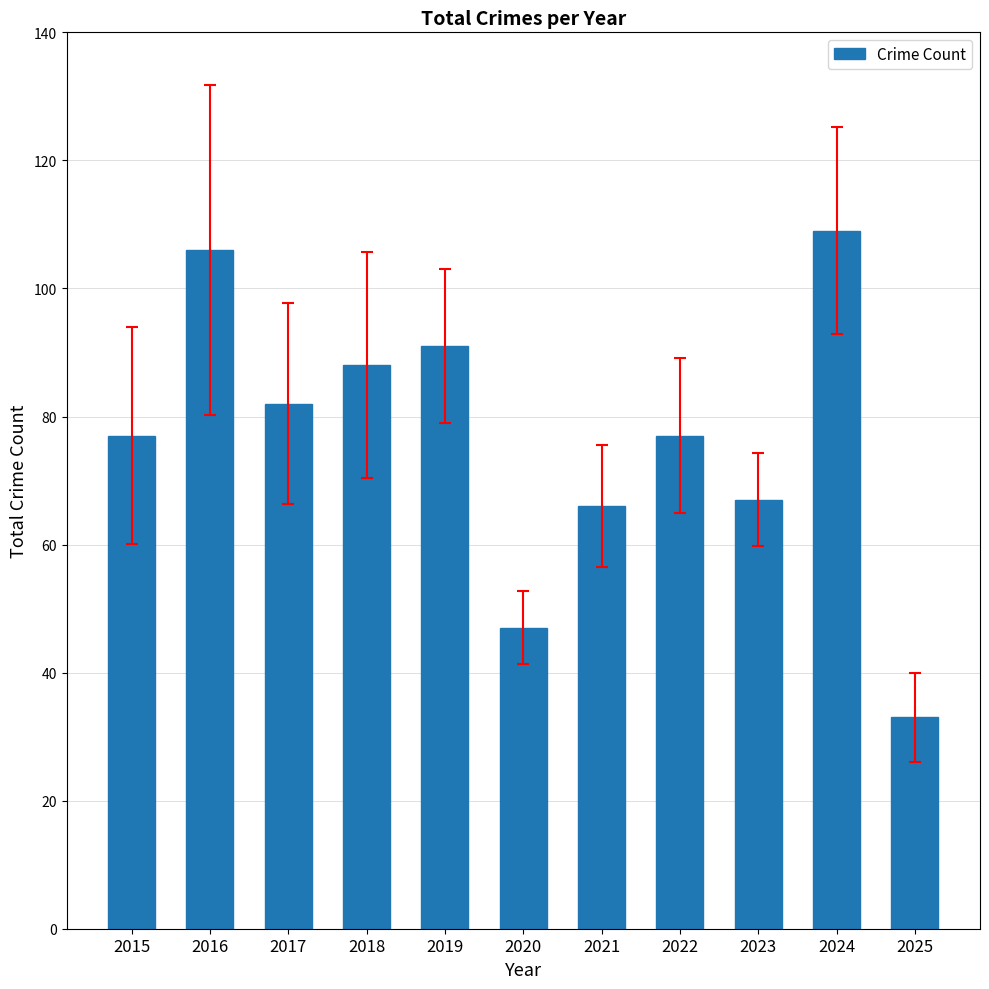

What is the difference between the maximum and minimum values?

76